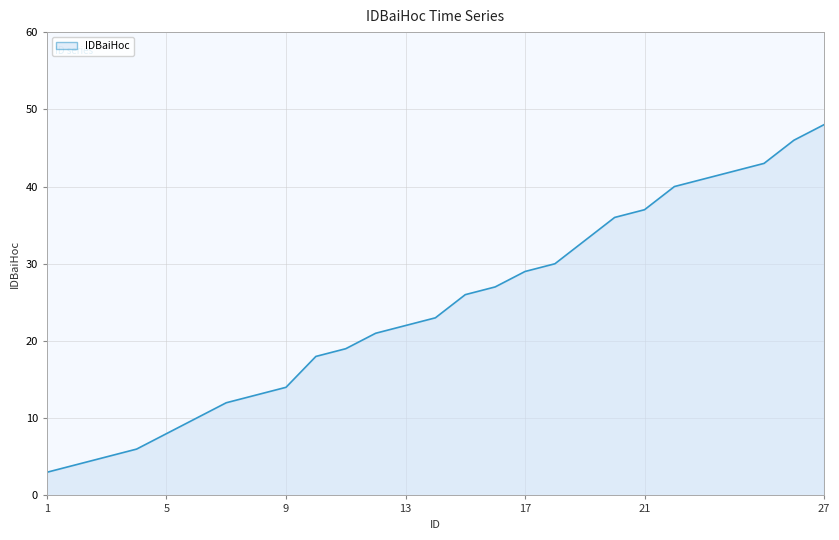

What is the maximum value shown in the chart?

48